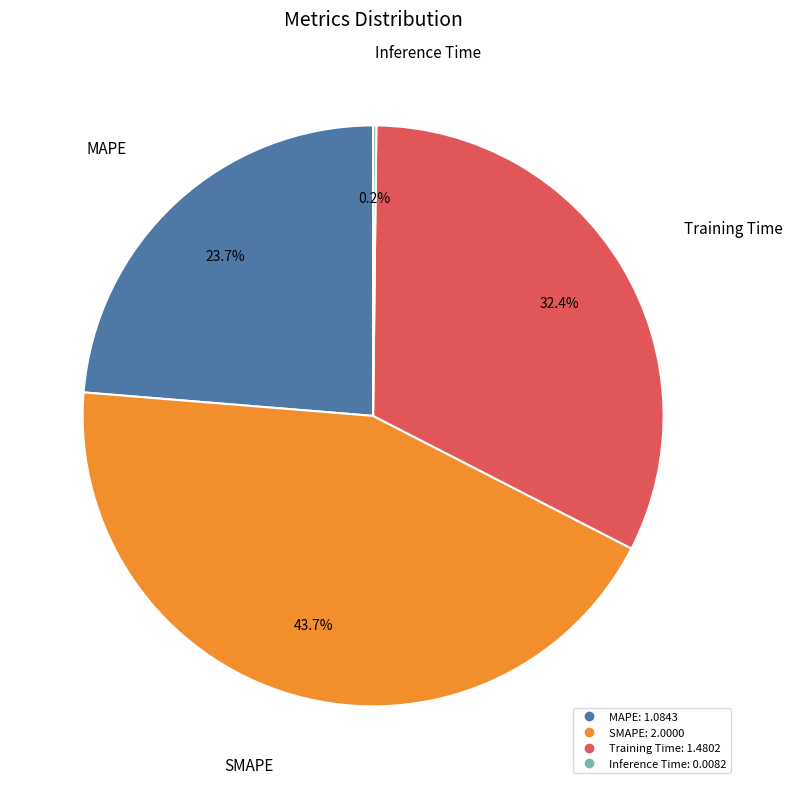

Which category has the biggest portion of the pie?

SMAPE